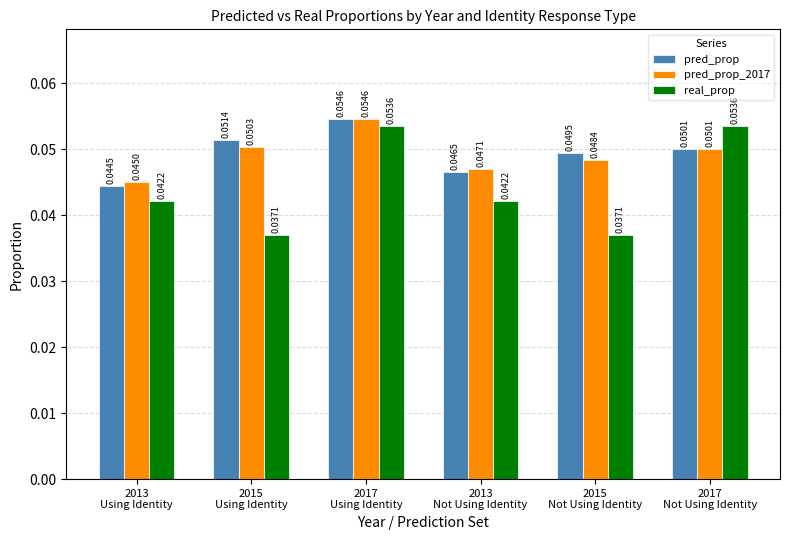

Which series has the largest total across all categories?

pred_prop